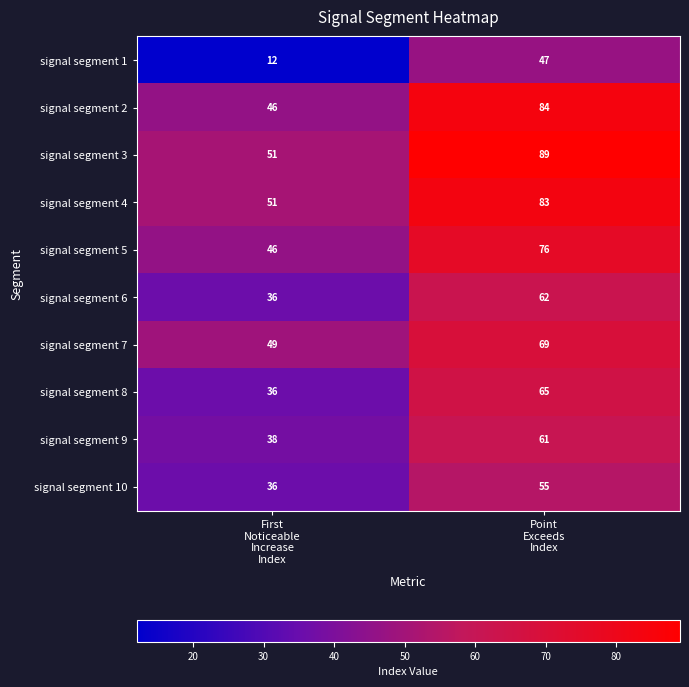

Which series has the largest total across all categories?

signal segment 3